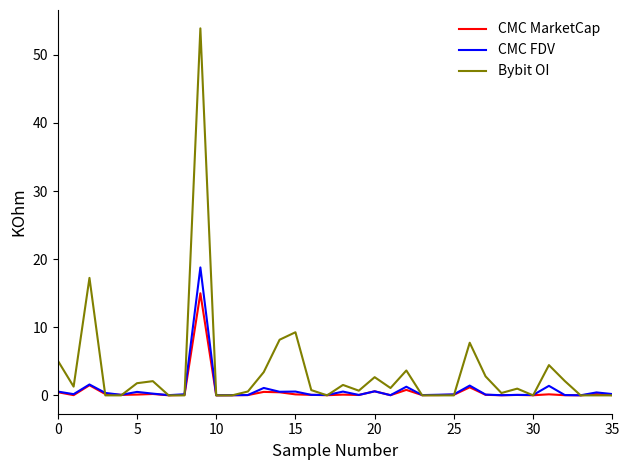

Which series has the largest total across all categories?

Bybit OI